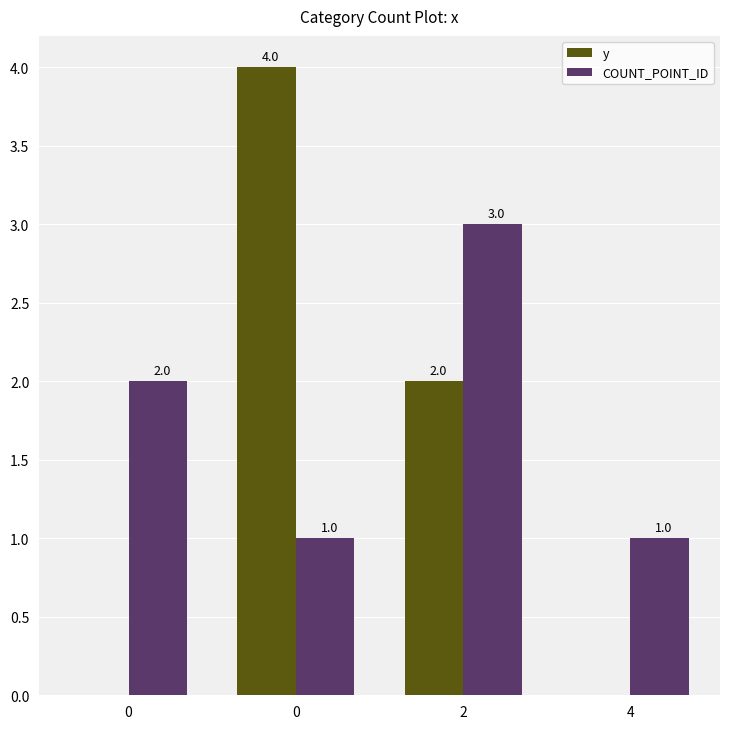

How many data points does each series have?

4